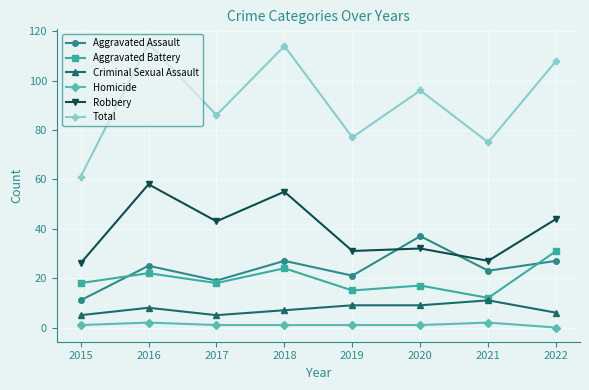

How many data points in Total are less than 96?

4